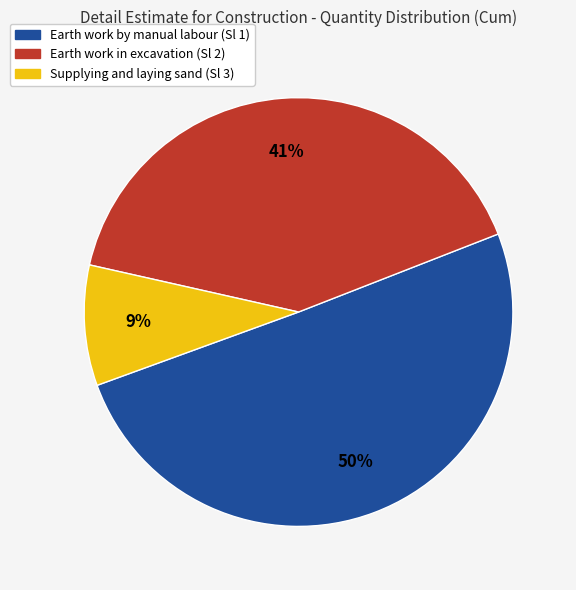

To the nearest percent, what portion does Earth work by manual labour (Sl 1) represent?

50%